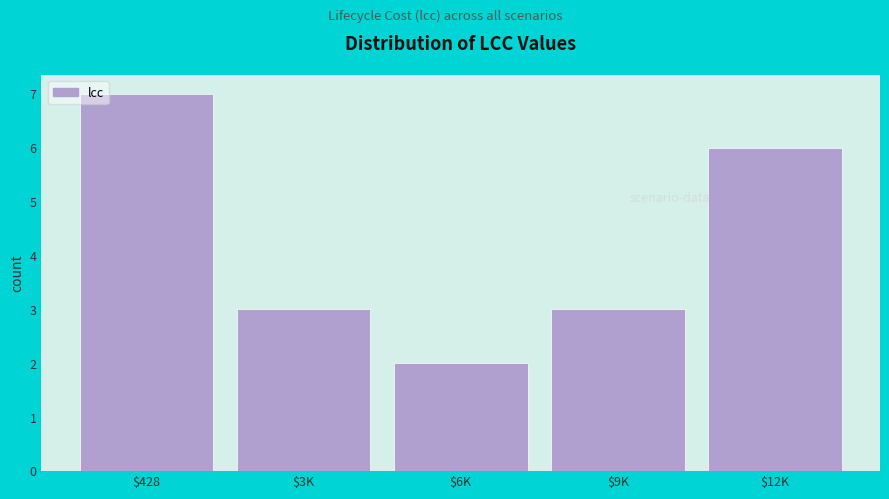

Reading left to right, transcribe all the data shown in this chart.

7	3	2	3	6